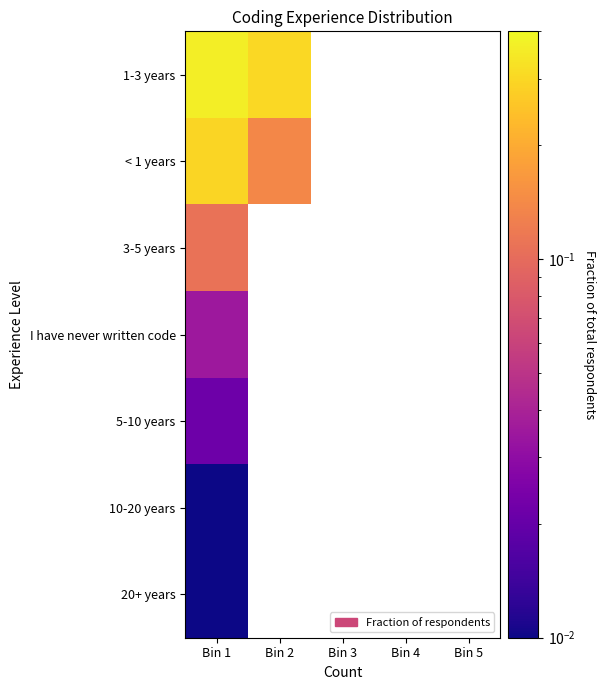

At Bin 1, list the series in order from largest to smallest.

1-3 years, < 1 years, 3-5 years, I have never written code, 5-10 years, 10-20 years, 20+ years